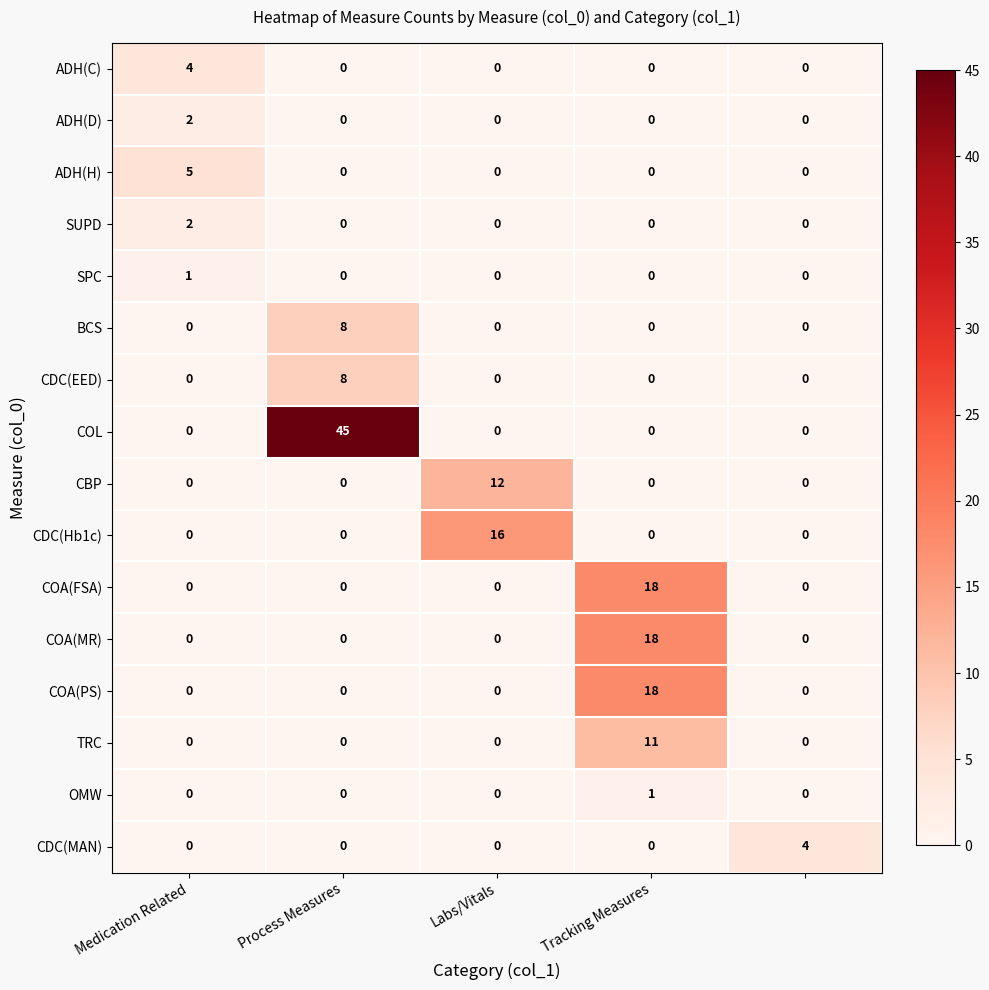

Which series has the largest total across all categories?

COL